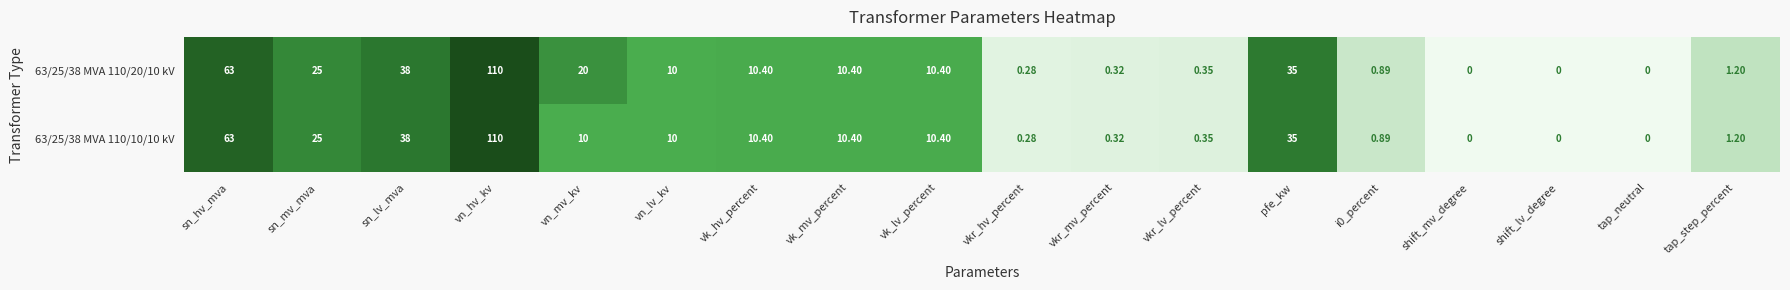

Where is 63/25/38 MVA 110/20/10 kV nearest to the value 55?

sn_hv_mva